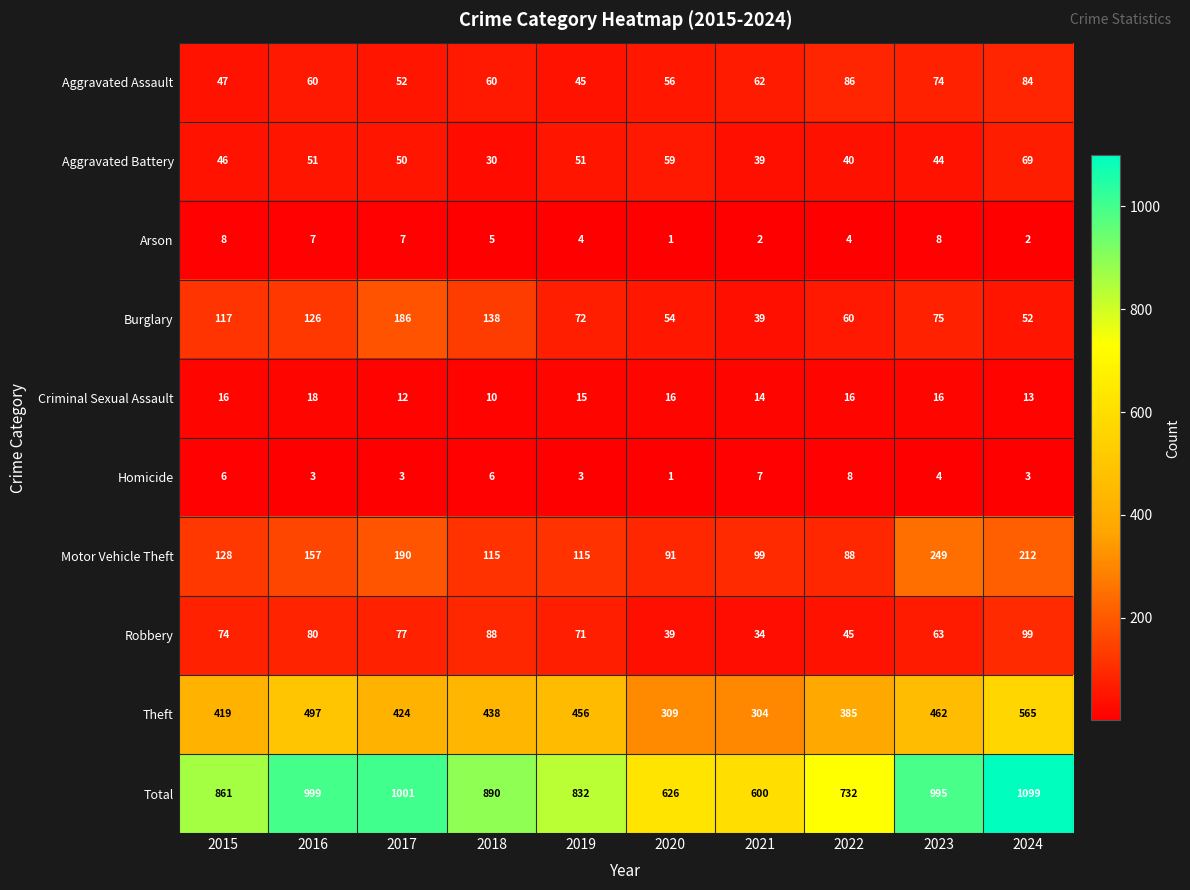

Which series has the largest total across all categories?

Total